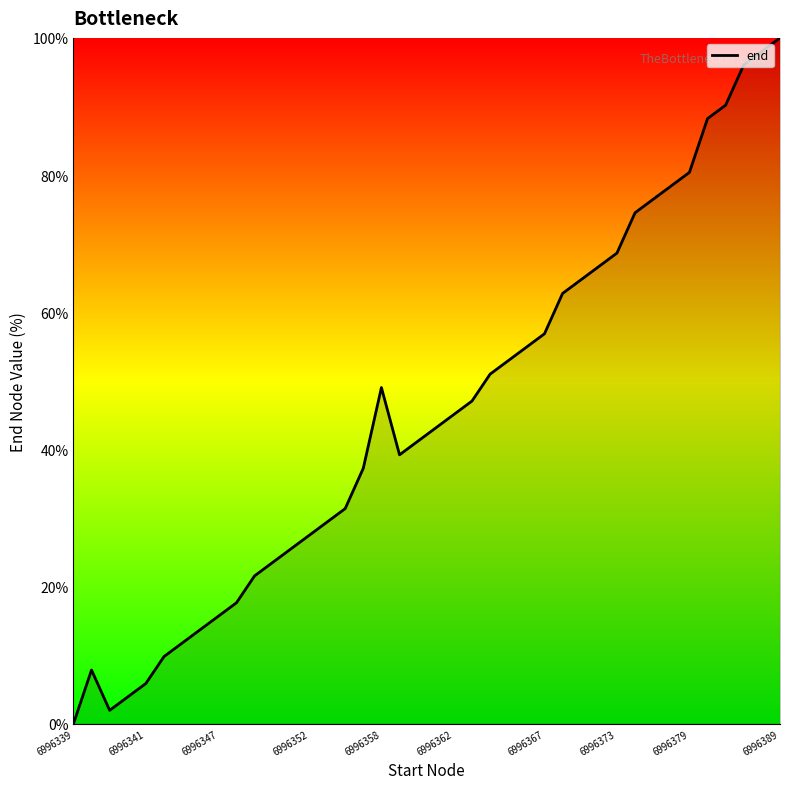

What is the difference between the maximum and minimum values?

100.0